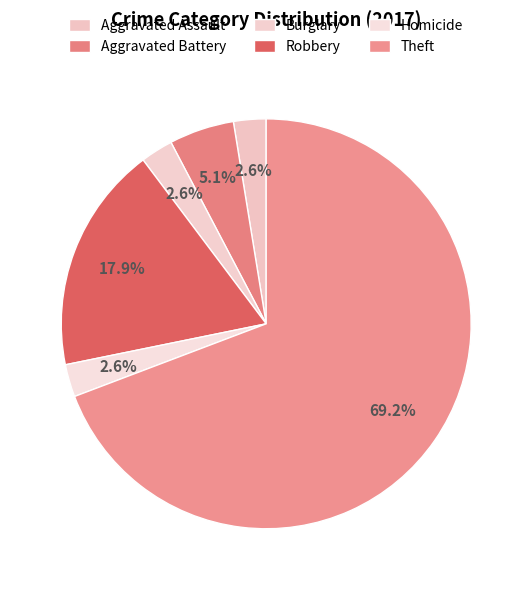

Count the number of slices in the pie.

6